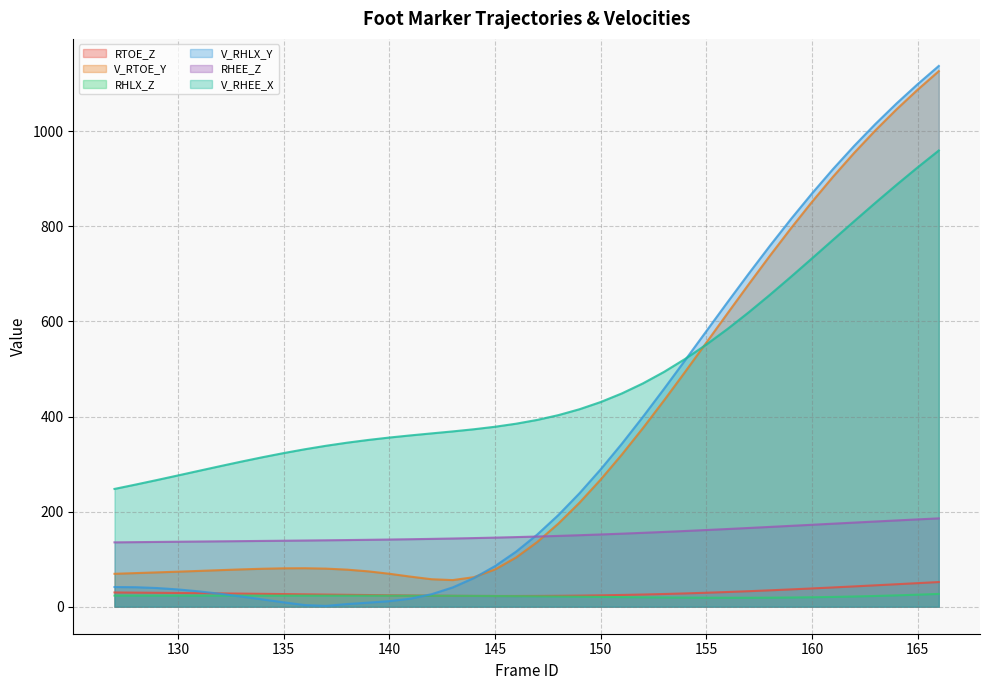

What is the sum of the V_RTOE_Y values at 148 and 153?

608.9